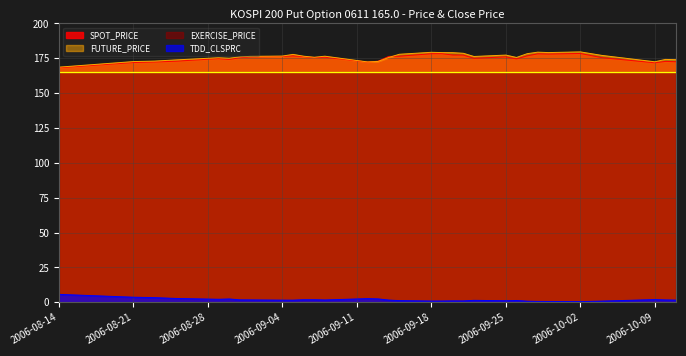

What is the difference between the maximum and minimum values in the FUTURE_PRICE series?

10.9